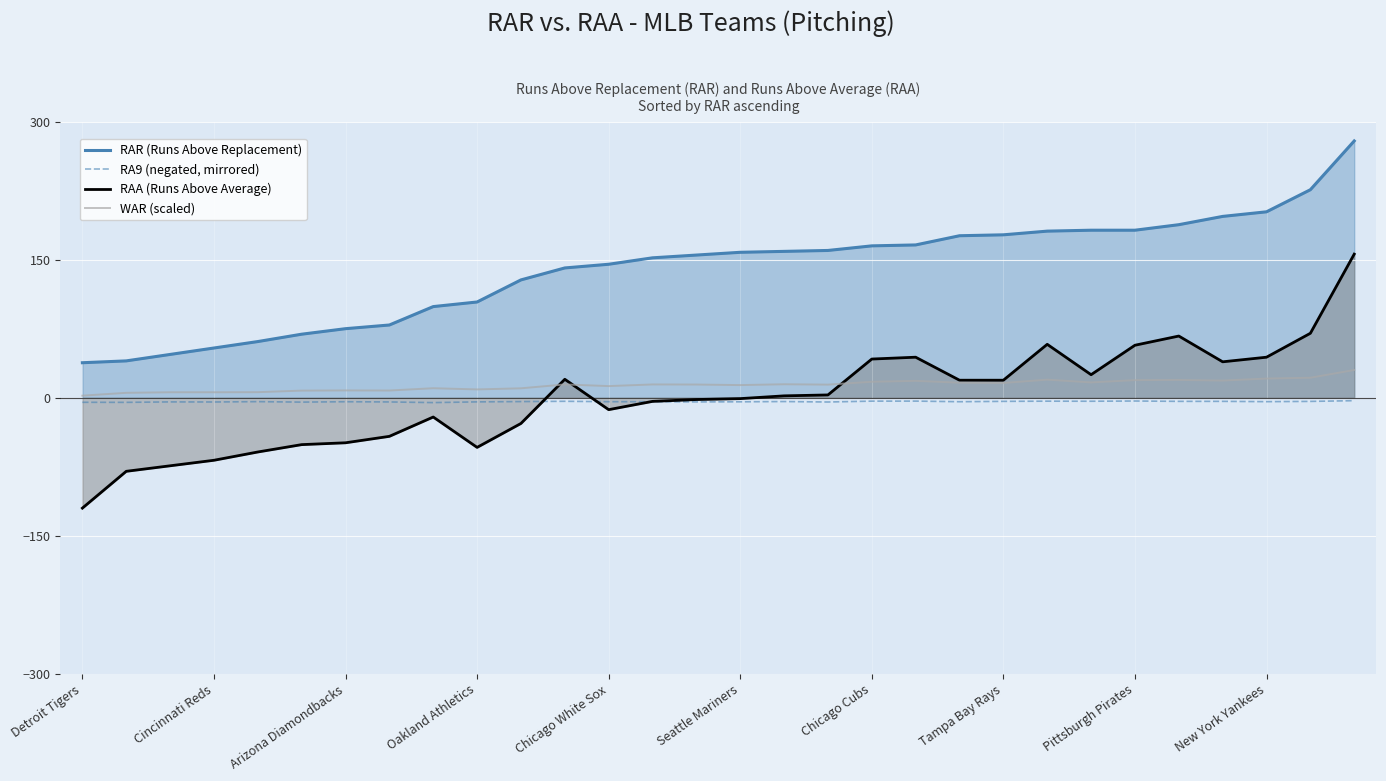

True or false: RAA (Runs Above Average) has a value of 25.8 at 20.

False